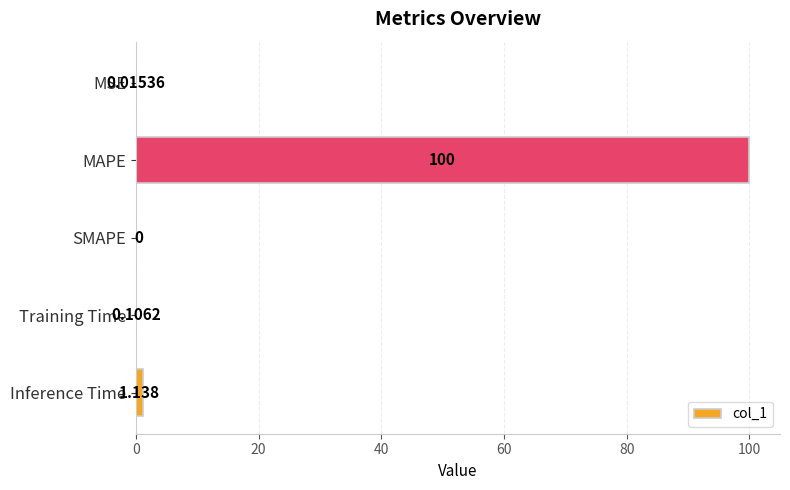

Where is the data nearest to the value 50?

Inference Time